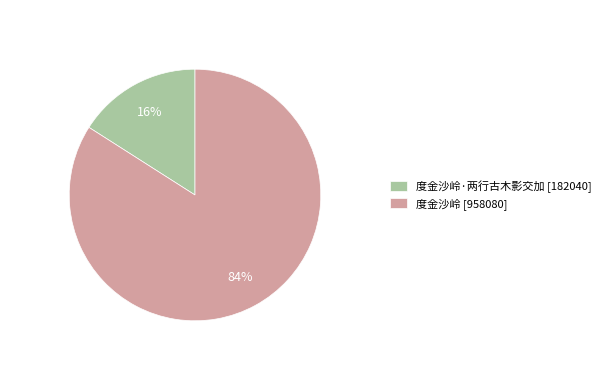

To the nearest percent, what percentage of the pie is 度金沙岭·两行古木影交加 [182040]?

16%